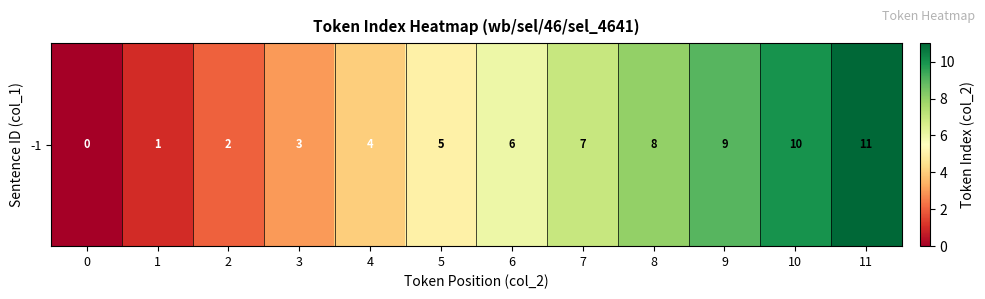

Between 3 and 6, which is larger?

6